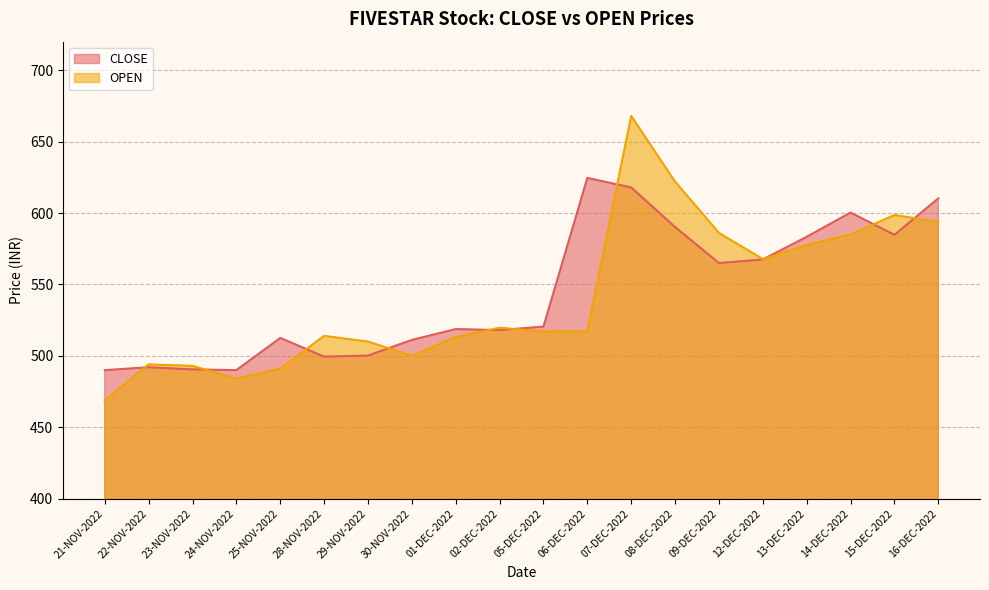

Is it true that OPEN equals 376.1 at 14-DEC-2022?

False